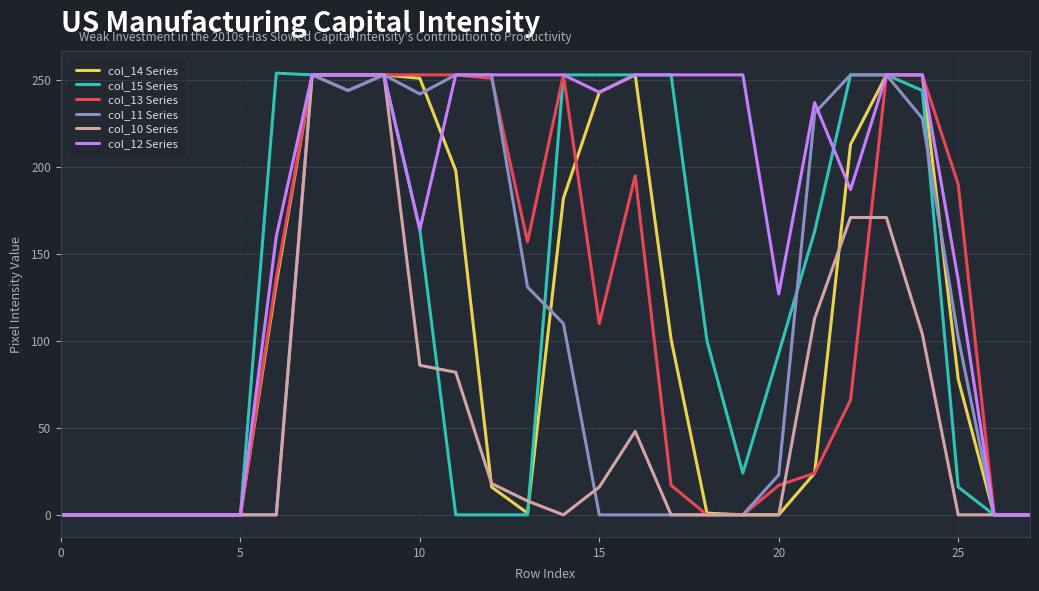

Which series has the largest total across all categories?

col_12 Series